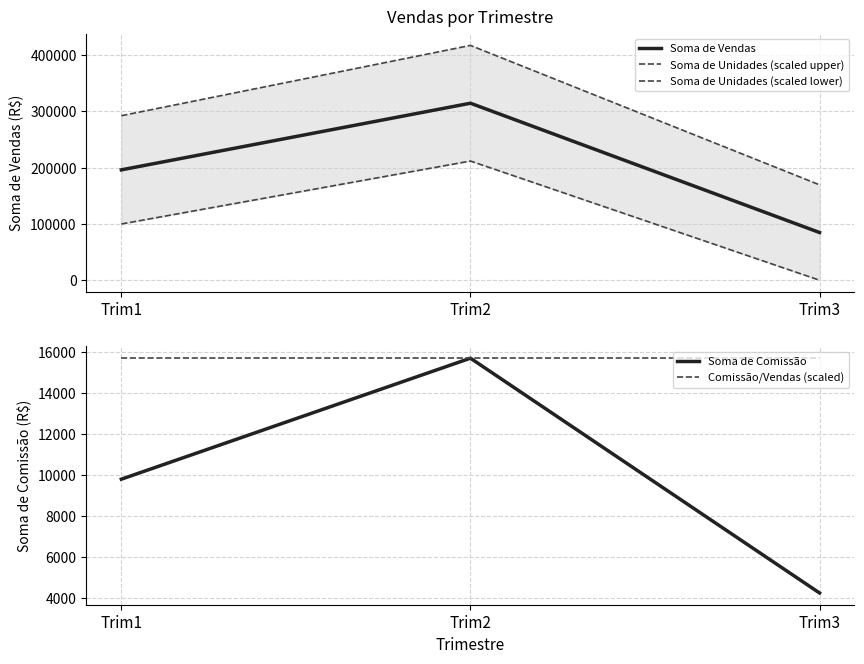

At which category does the chart reach its minimum across all series?

Trim3